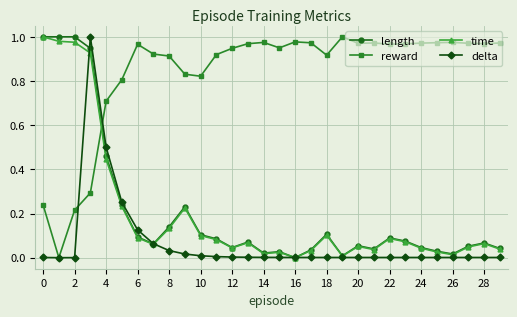

True or false: reward and time intersect in this chart.

True